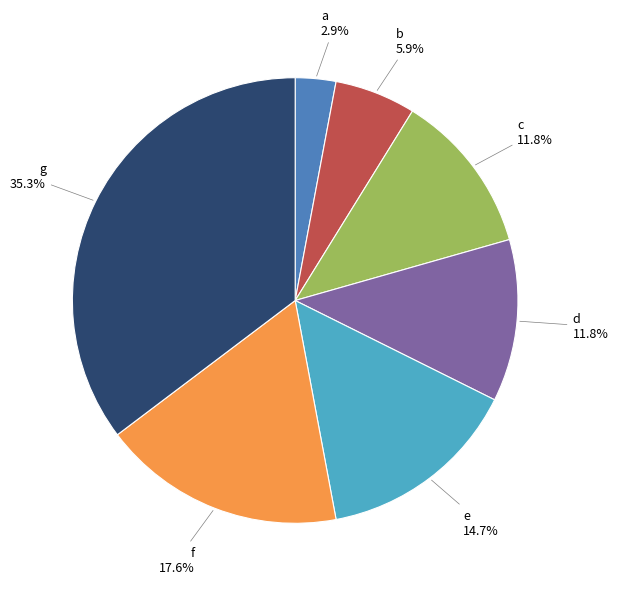

What is the largest slice in the pie chart?

g